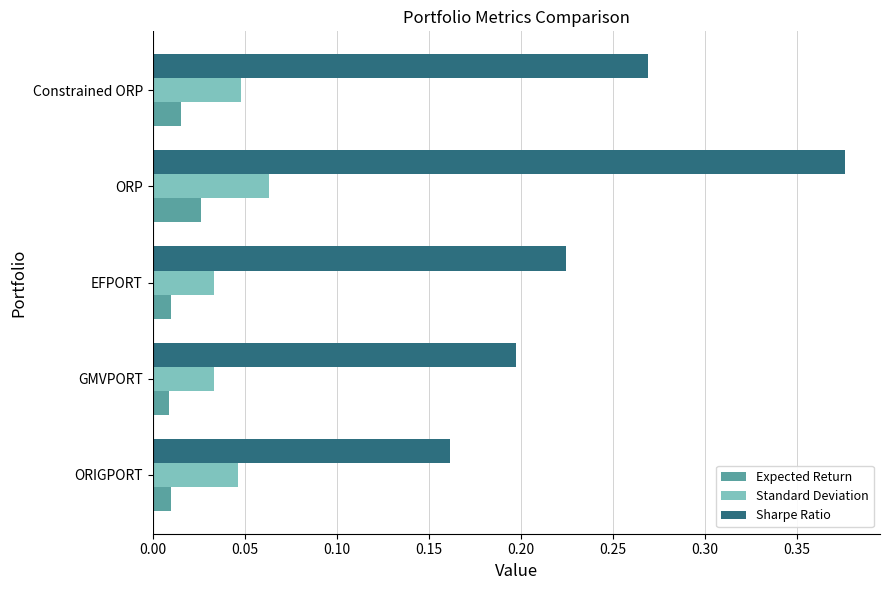

Rank the series at ORP from lowest to highest value.

Expected Return, Standard Deviation, Sharpe Ratio